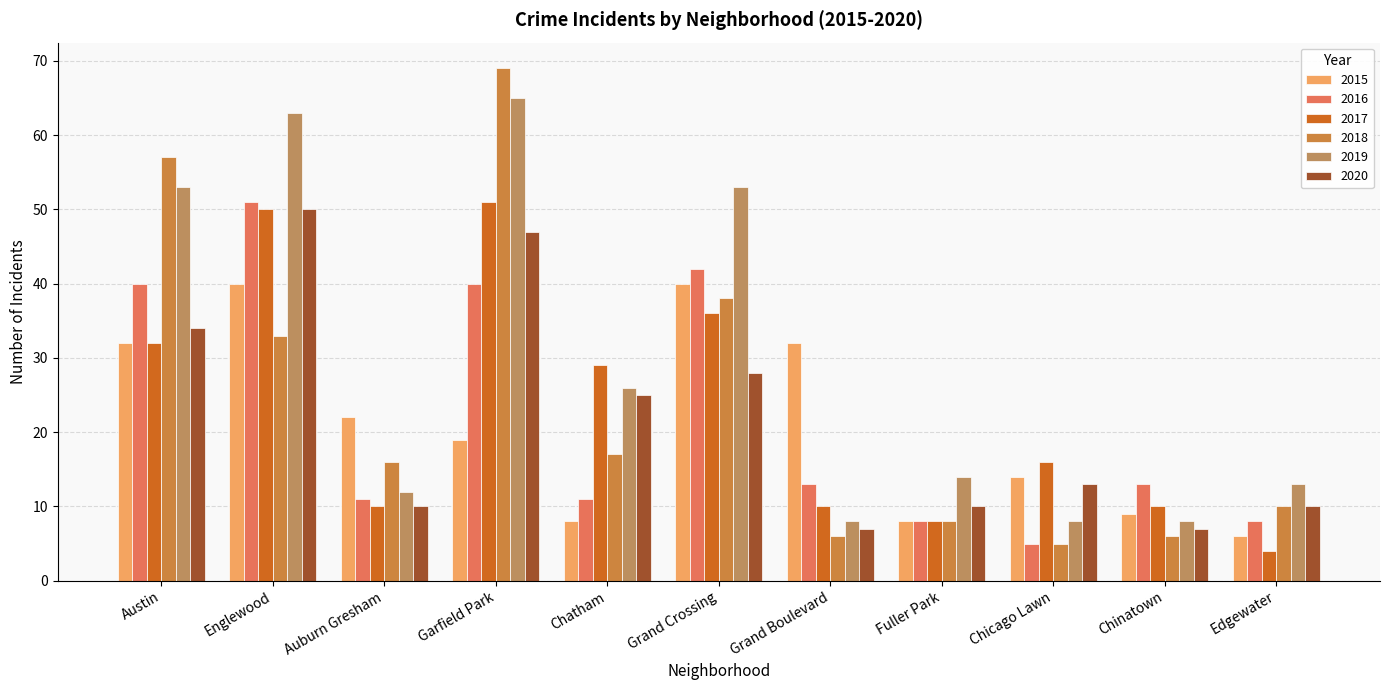

What is the label of the 7th bar from the right?

Chatham